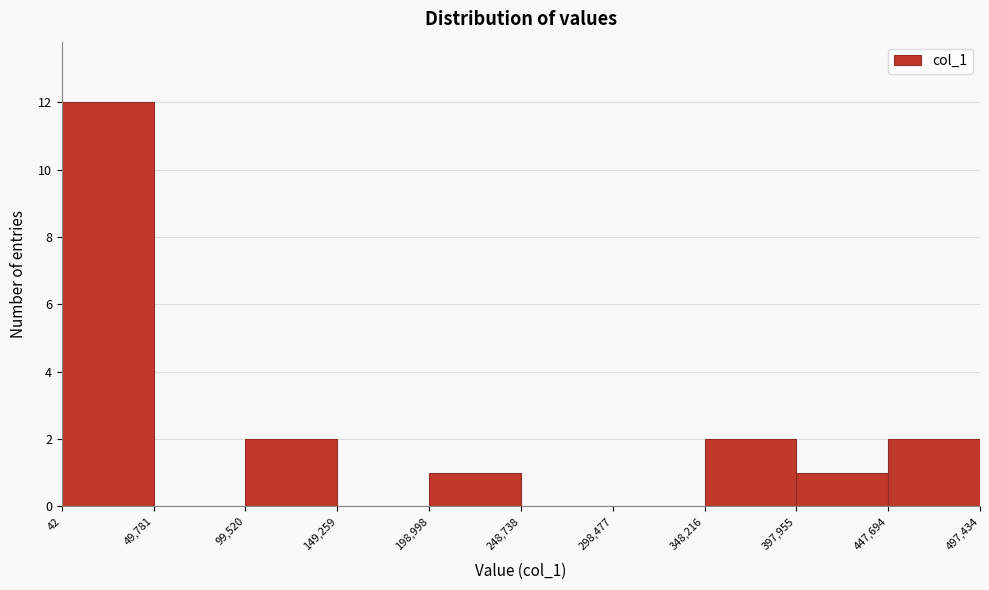

Reading left to right, transcribe this chart: for each bar, give the range it covers on the x-axis and its height. The values are not printed on the chart, so give them approximately, as read against the axis.

42 to 49,781: 12
49,781 to 99,520: 0
99,520 to 149,259: 2
149,259 to 198,998: 0
198,998 to 248,738: 1
248,738 to 298,477: 0
298,477 to 348,216: 0
348,216 to 397,955: 2
397,955 to 447,694: 1
447,694 to 497,434: 2